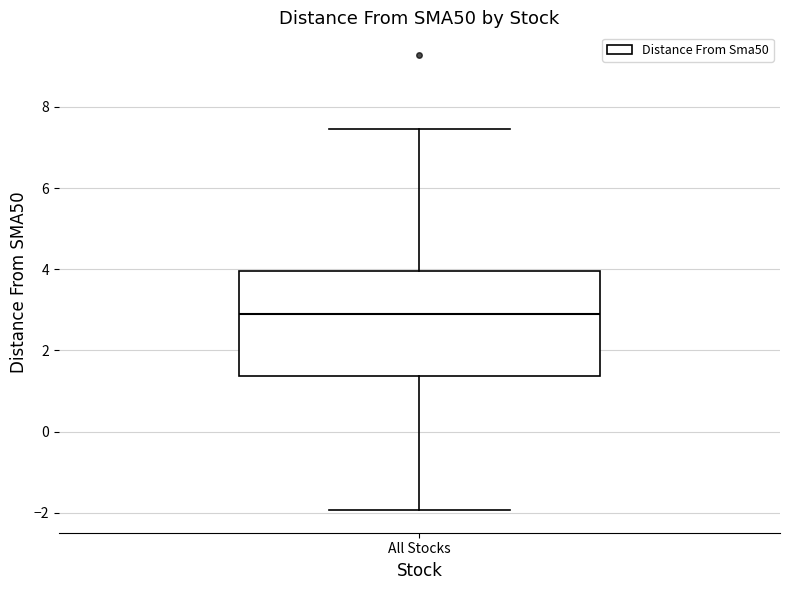

Where does the median line of the box for All Stocks sit on the y-axis? The values are not printed on the chart, so give them approximately, as read against the axis.

2.8